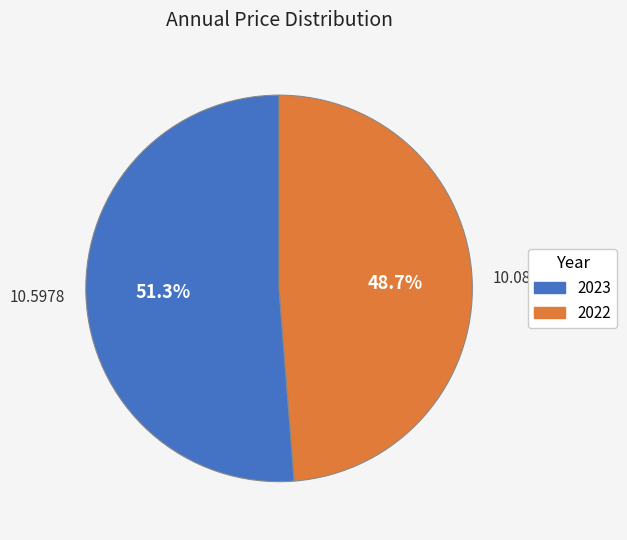

Which slice is the smallest?

2022